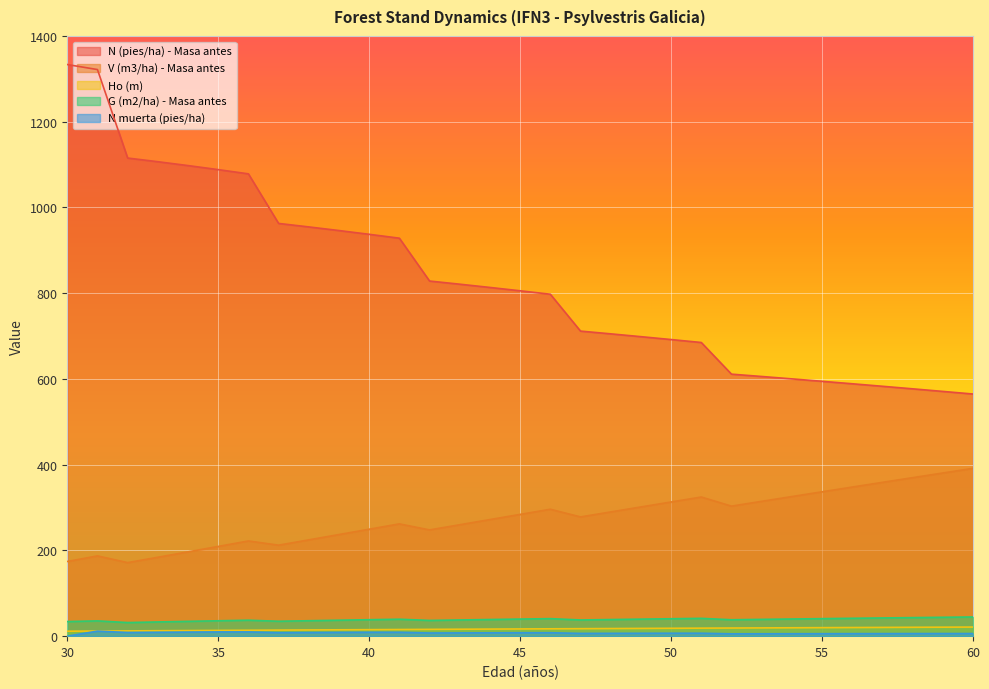

List the series in order of their peak value, highest first.

N (pies/ha) - Masa antes, V (m3/ha) - Masa antes, G (m2/ha) - Masa antes, Ho (m), N muerta (pies/ha)